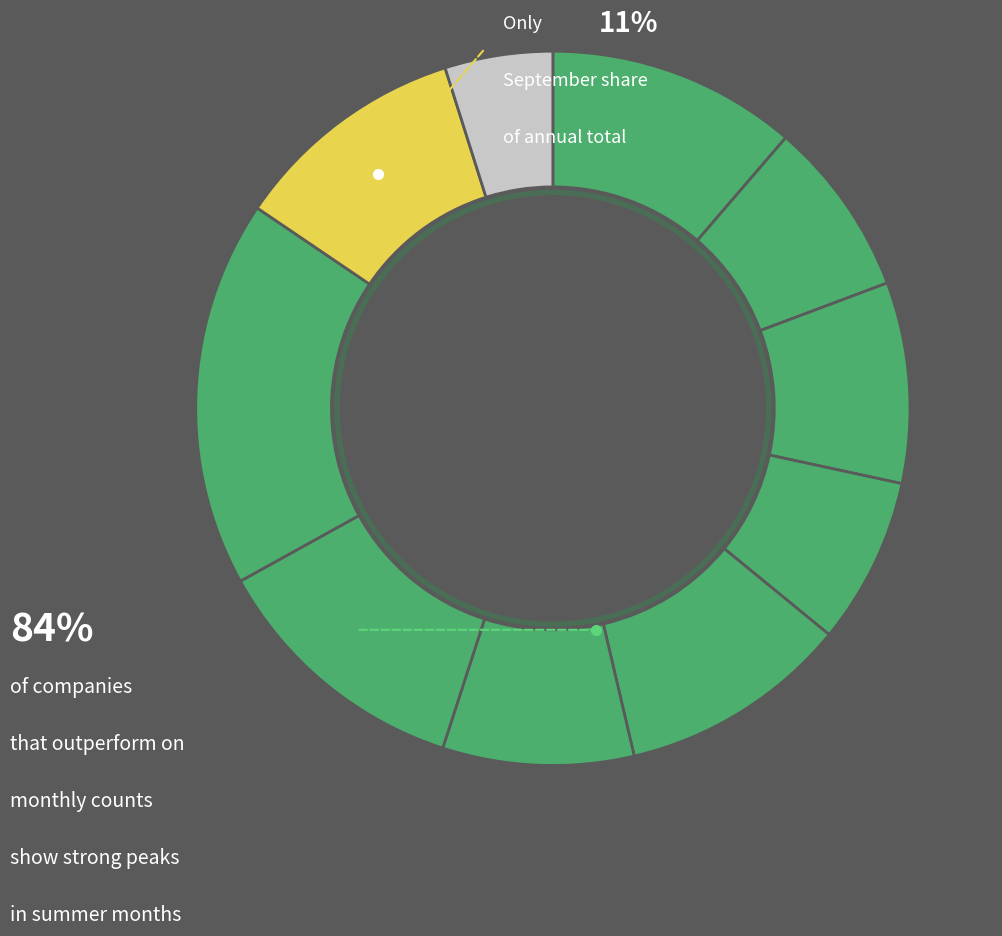

Rank the categories by value from highest to lowest.

August, July, January, September, May, March, June, February, April, October (through 10-14)